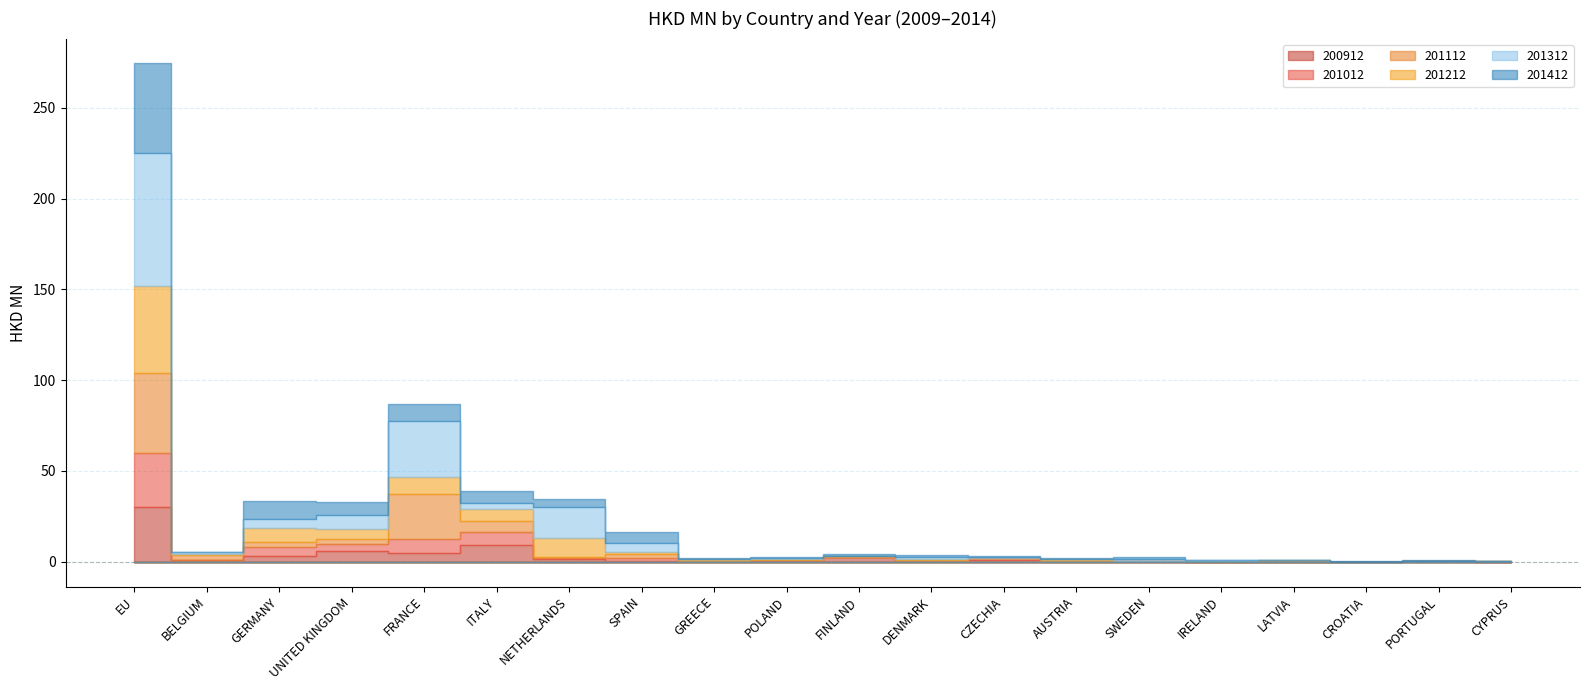

What is the label of the 2nd point from the left?

BELGIUM